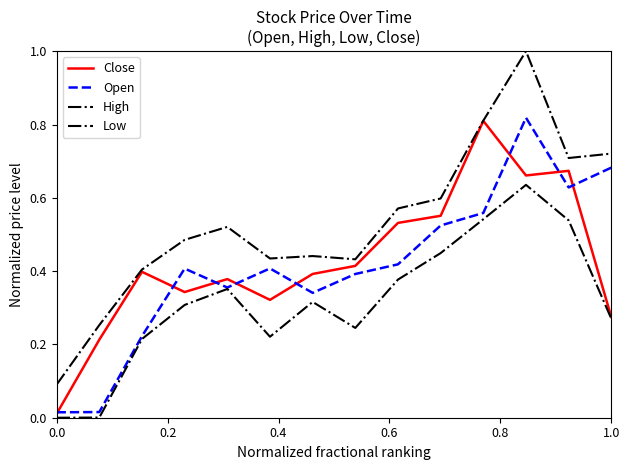

What is the label of the 4th point from the left?

0.4